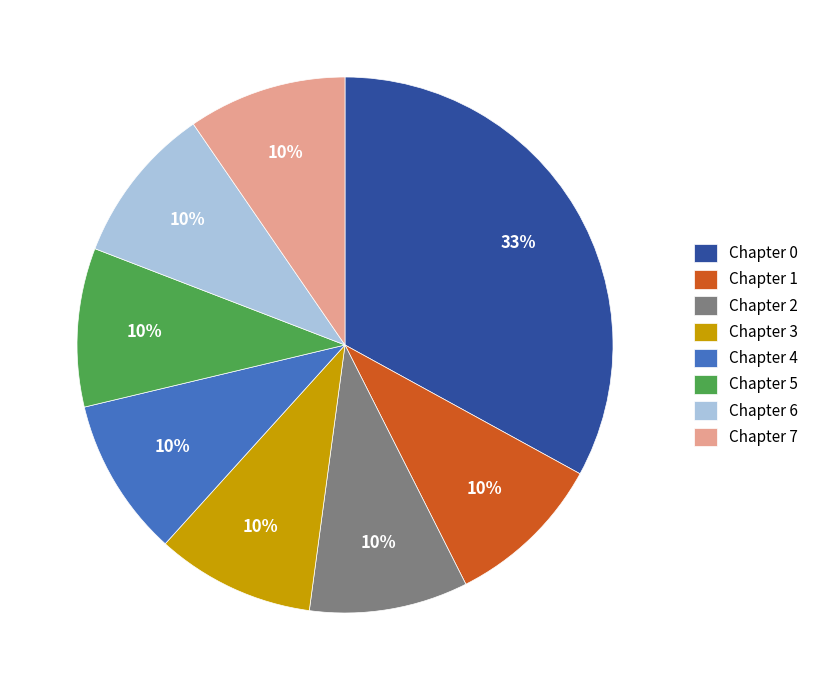

To the nearest percent, what is the average slice percentage?

12%